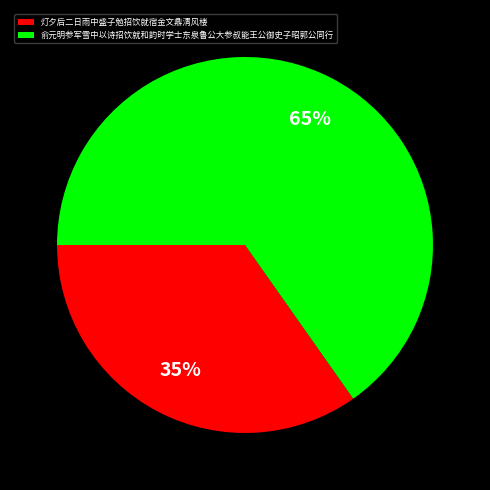

What is the smallest slice in the pie chart?

灯夕后二日雨中盛子勉招饮就宿金文鼎清风楼